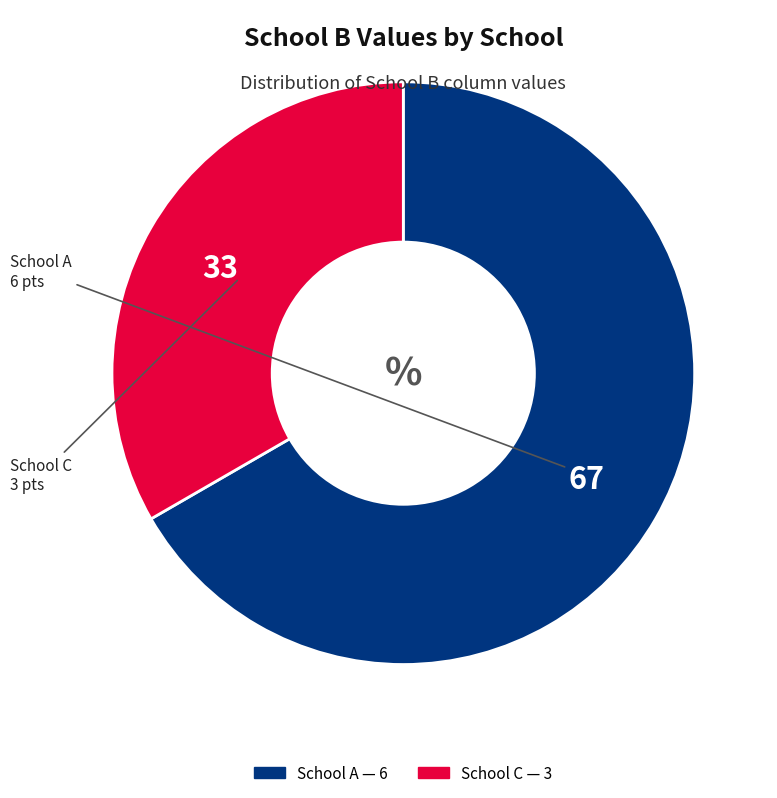

What is the largest slice in the pie chart?

School A